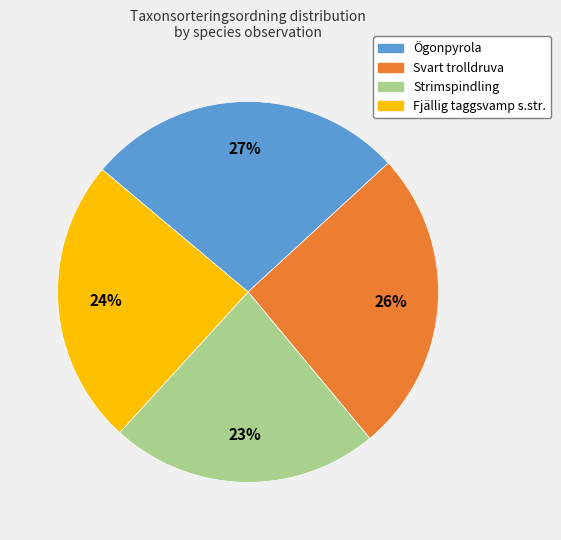

How many slices are in this pie chart?

4